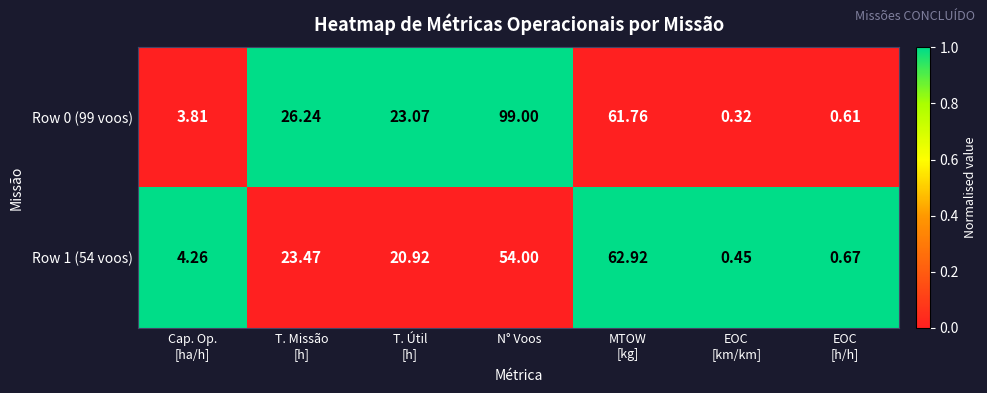

Which category has the highest value in the Row 0 (99 voos) series?

N° Voos